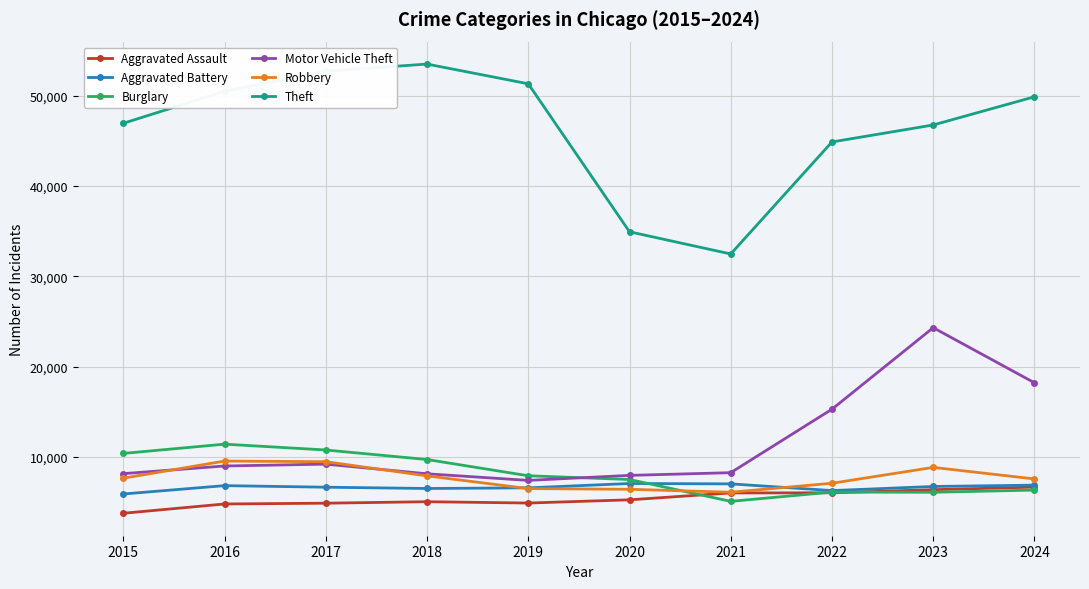

At which label is Motor Vehicle Theft closest to 15848?

2022